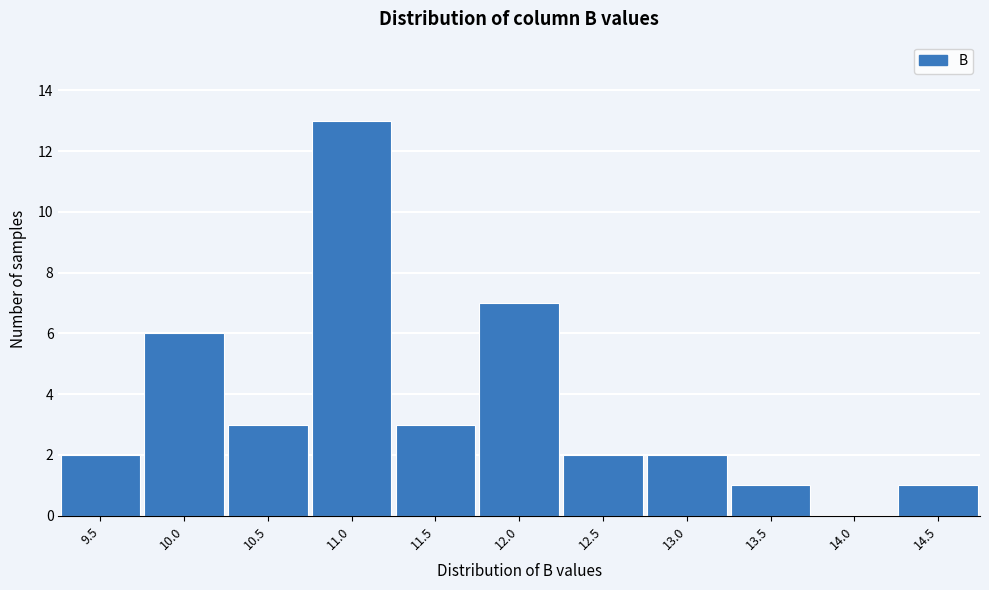

Reading right to left, transcribe all the data shown in this chart.

14.5=1	14.0=0	13.5=1	13.0=2	12.5=2	12.0=7	11.5=3	11.0=13	10.5=3	10.0=6	9.5=2